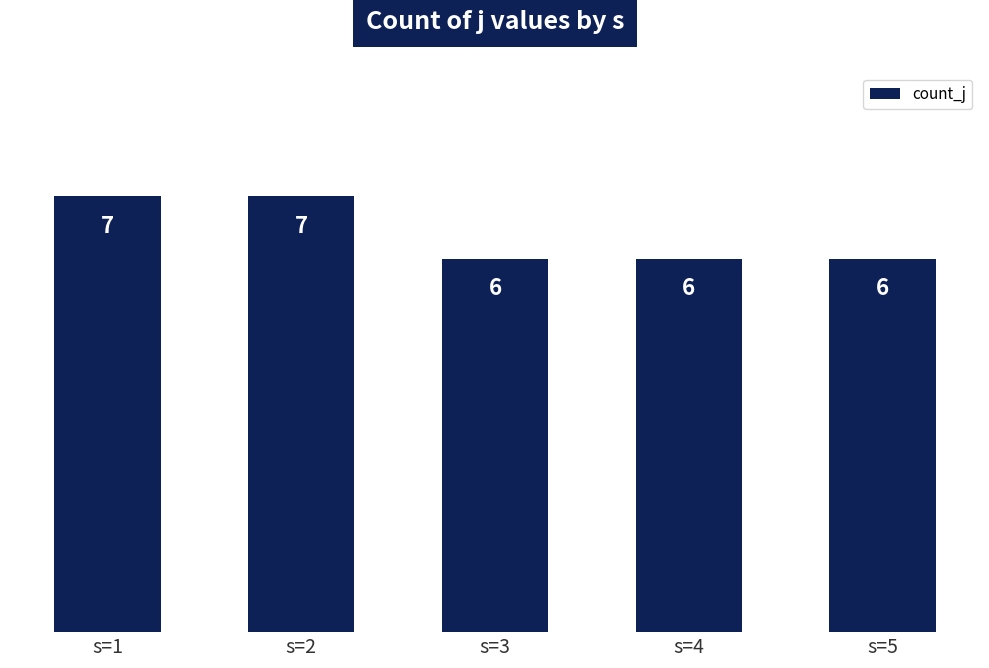

Reading left to right, transcribe all the data shown in this chart.

7	7	6	6	6